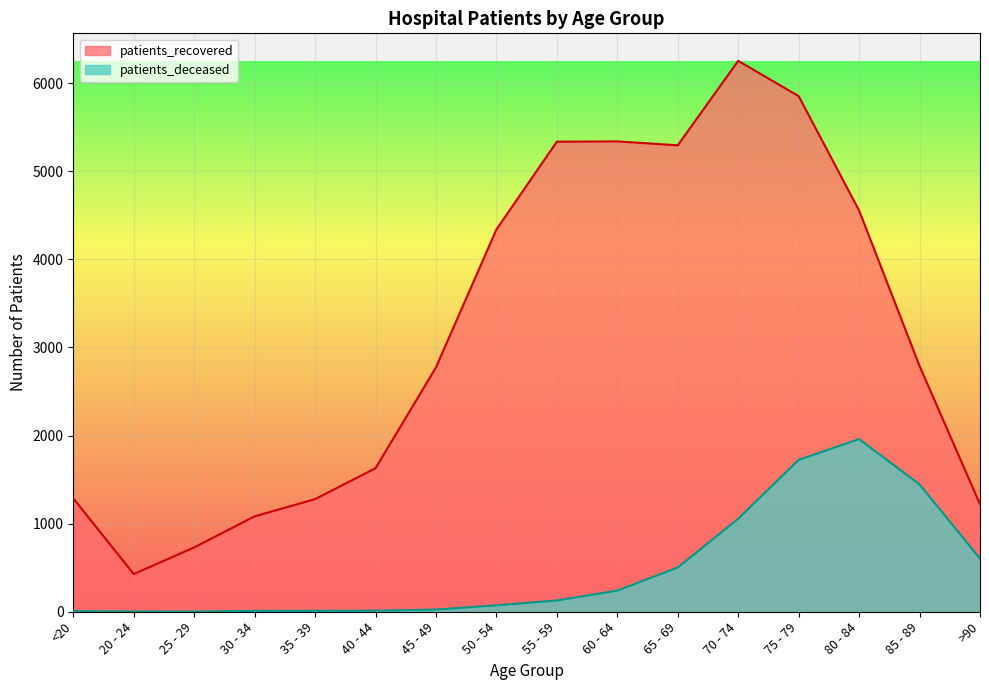

What is the label of the 4th point from the right?

75 - 79